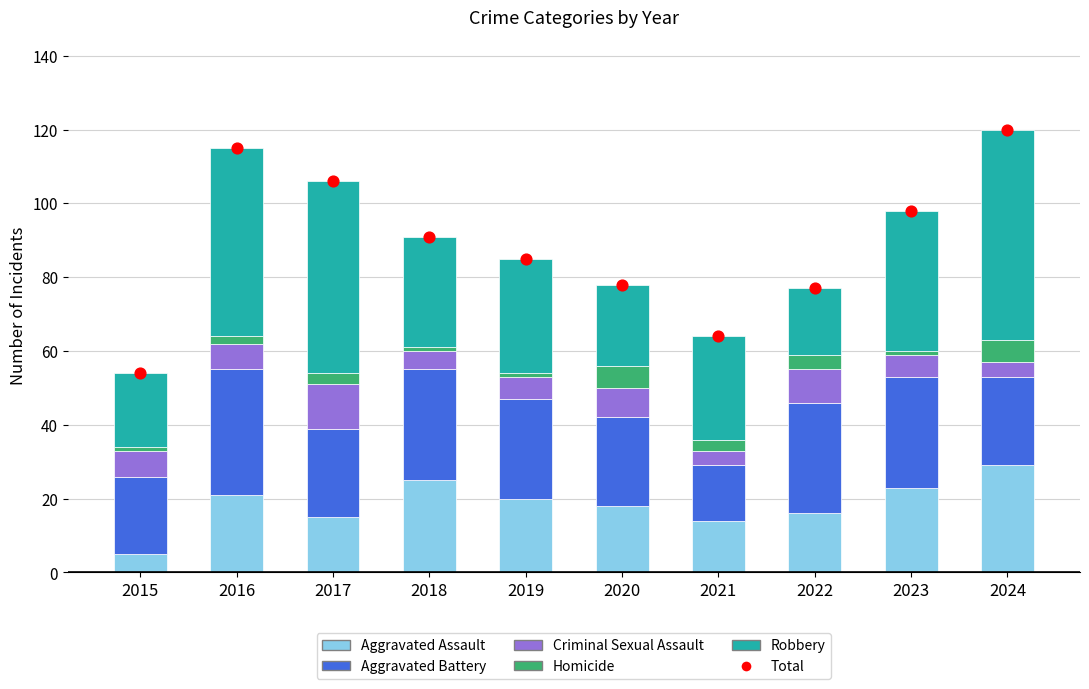

What are all the series names shown in the legend?

Aggravated Assault, Aggravated Battery, Criminal Sexual Assault, Homicide, Robbery, Total